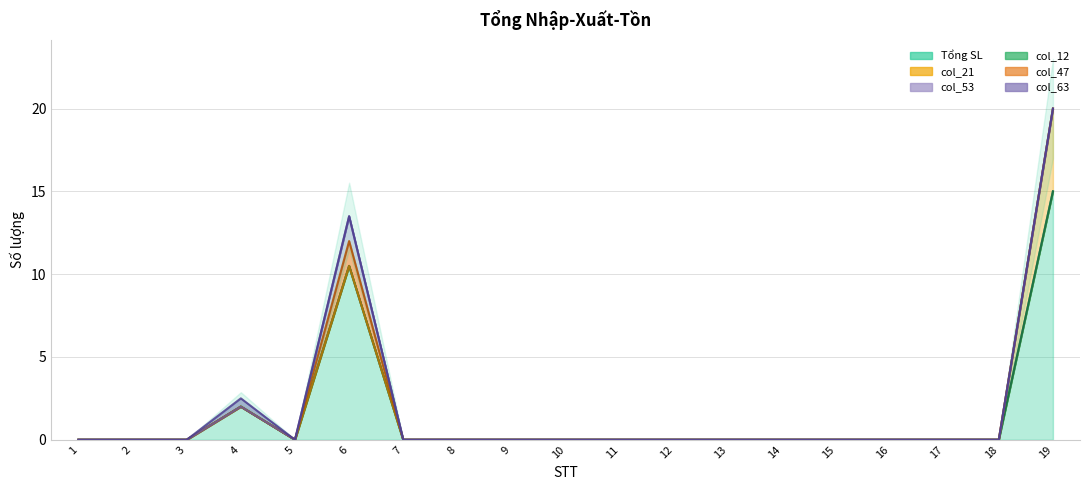

The col_47 series shows 0.0 at 18. True or false?

True